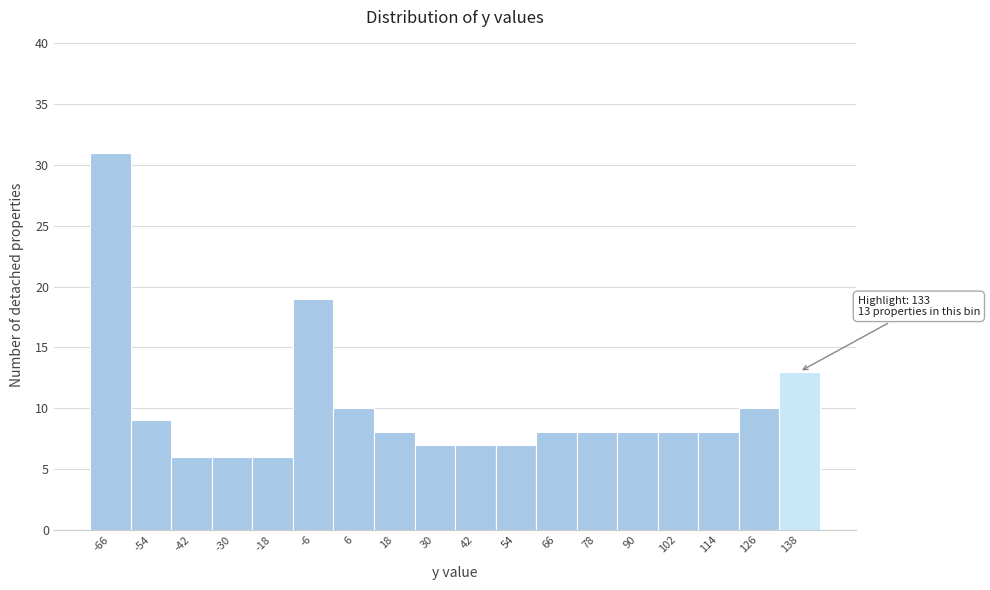

Over which range of the x-axis is the bar tallest?

-72 to -60